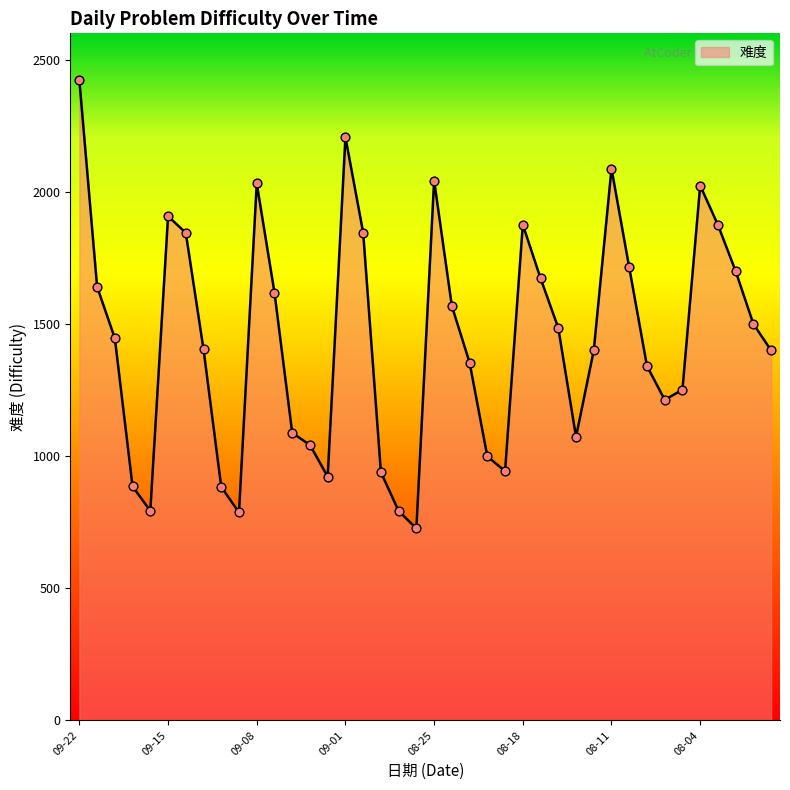

What is the greatest value displayed?

2423